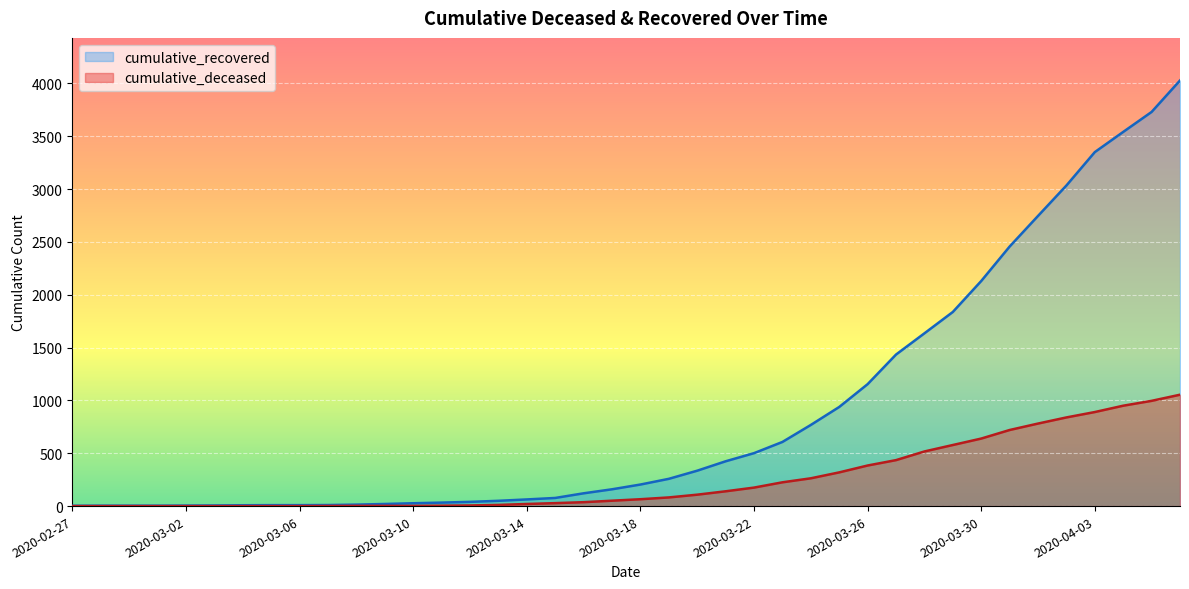

Which series has the largest total across all categories?

cumulative_recovered